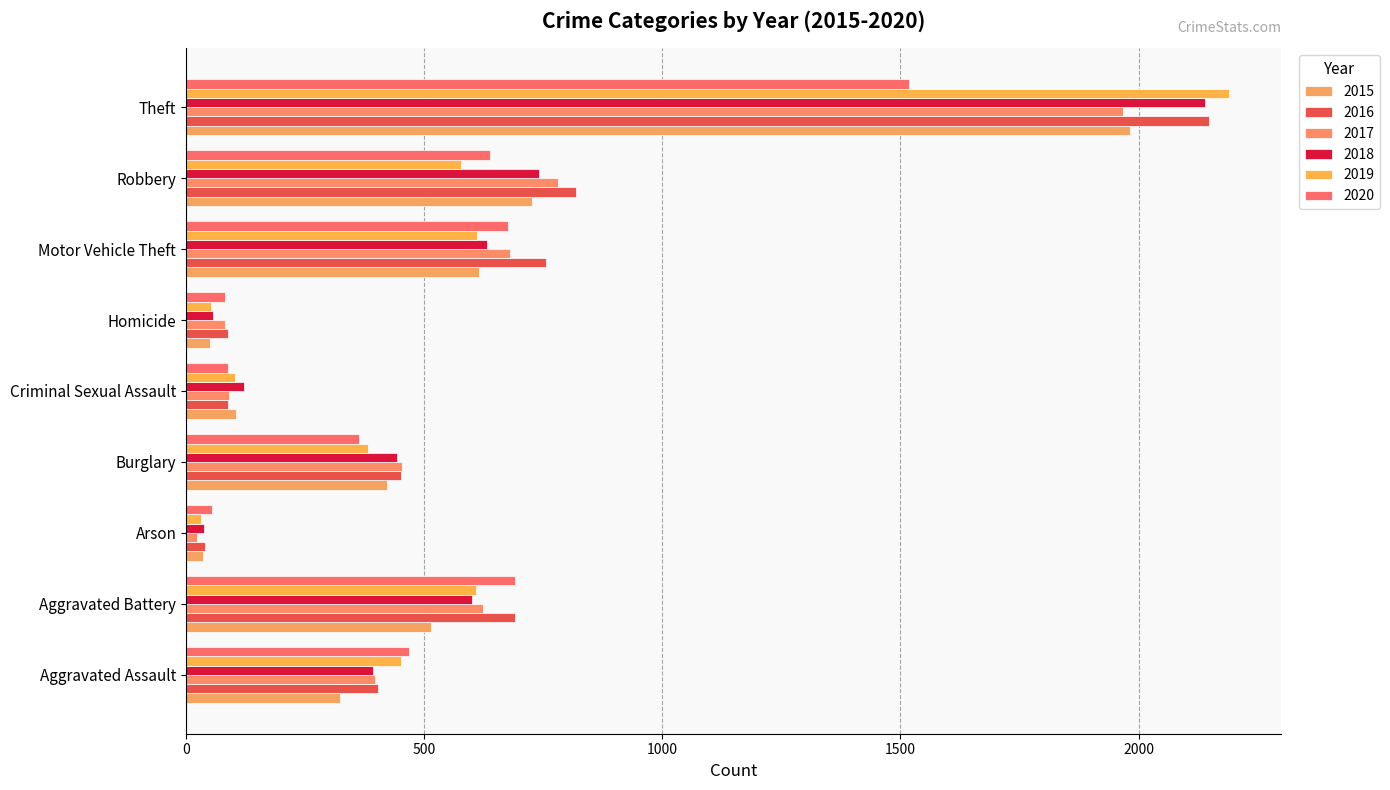

How many distinct data groups are displayed?

6